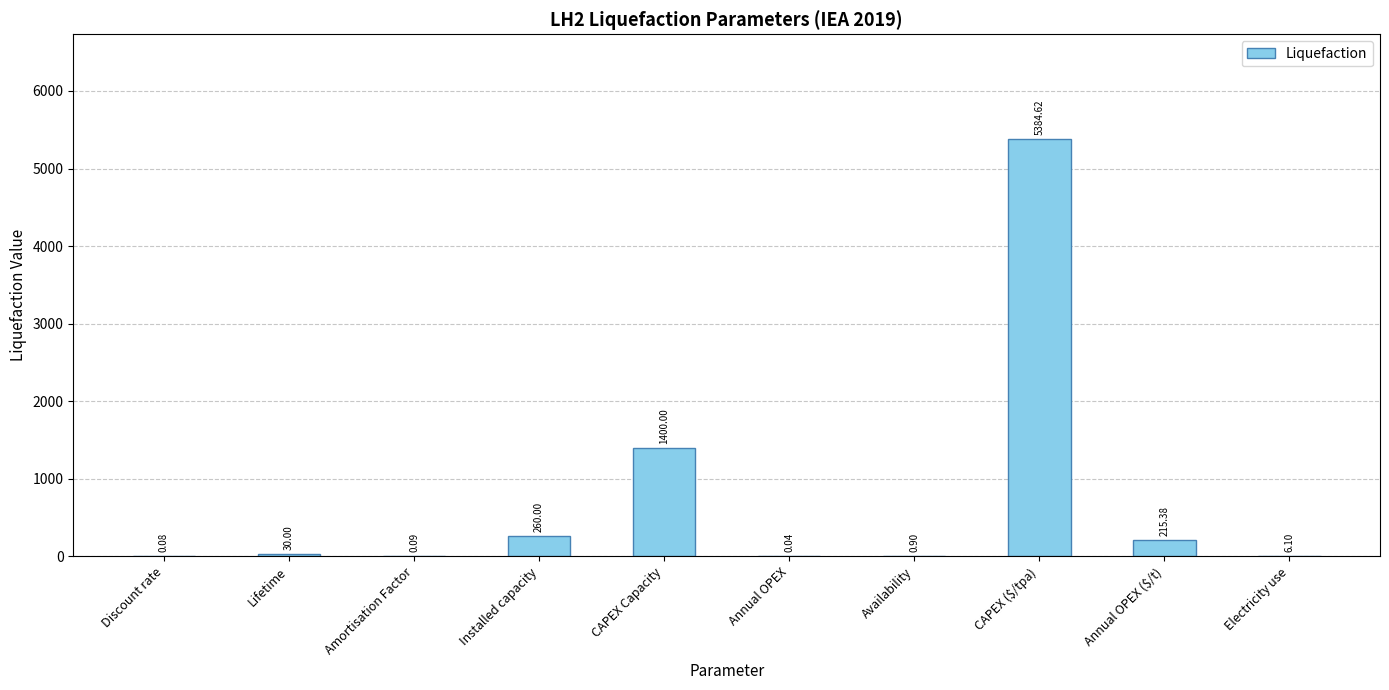

How many categories are shown in the chart?

10